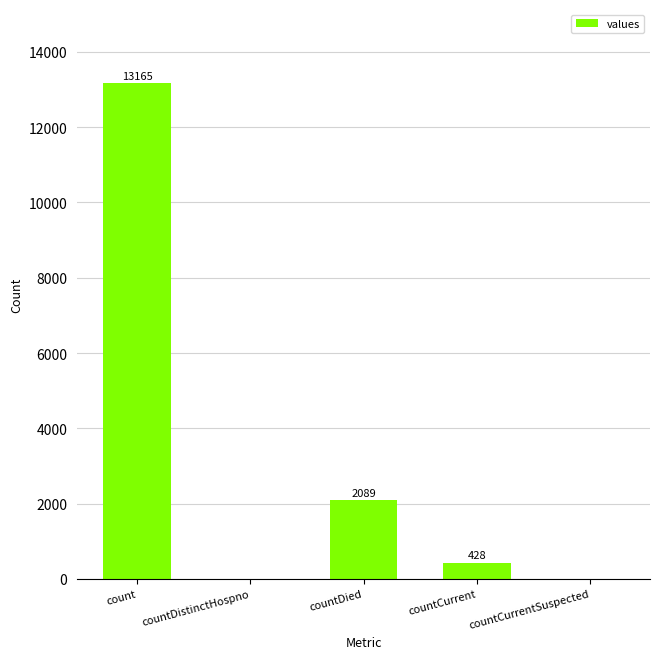

At which label does the data first exceed 428?

count